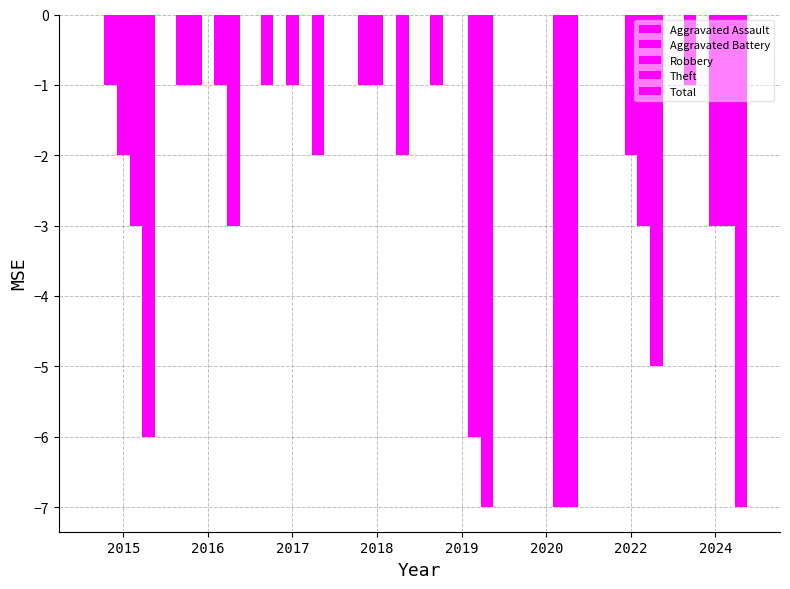

Is the value of Aggravated Battery at 2016 greater than the value of Robbery at 2018?

No